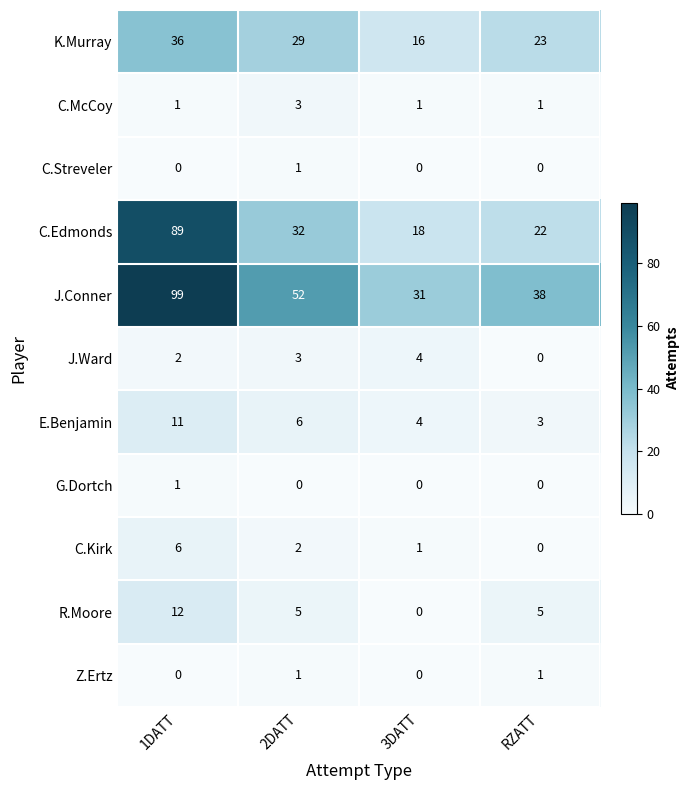

What is the total value across all series at 2DATT?

134